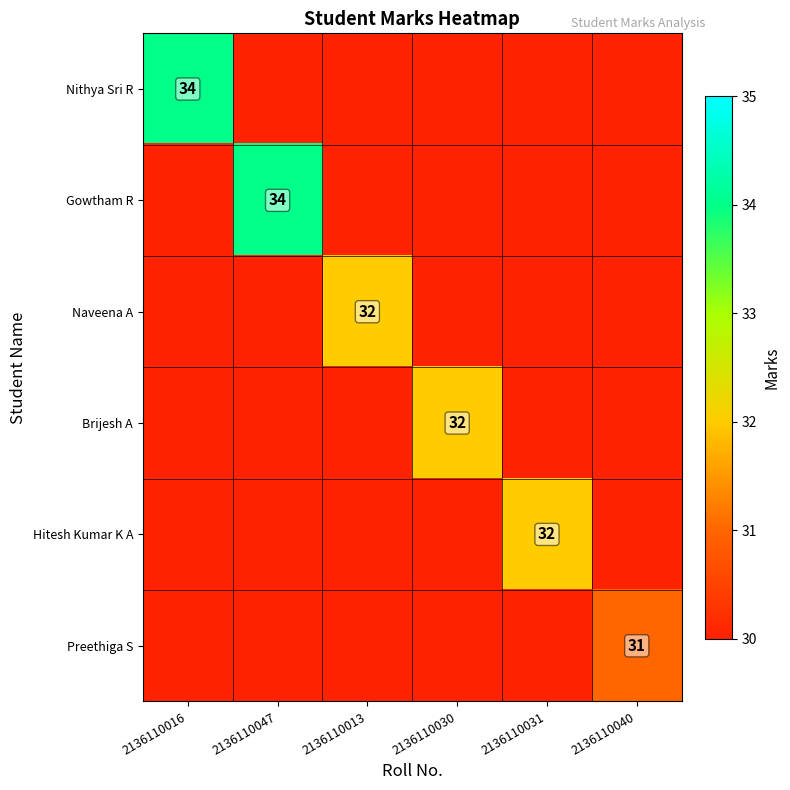

How many series are shown in this chart?

6